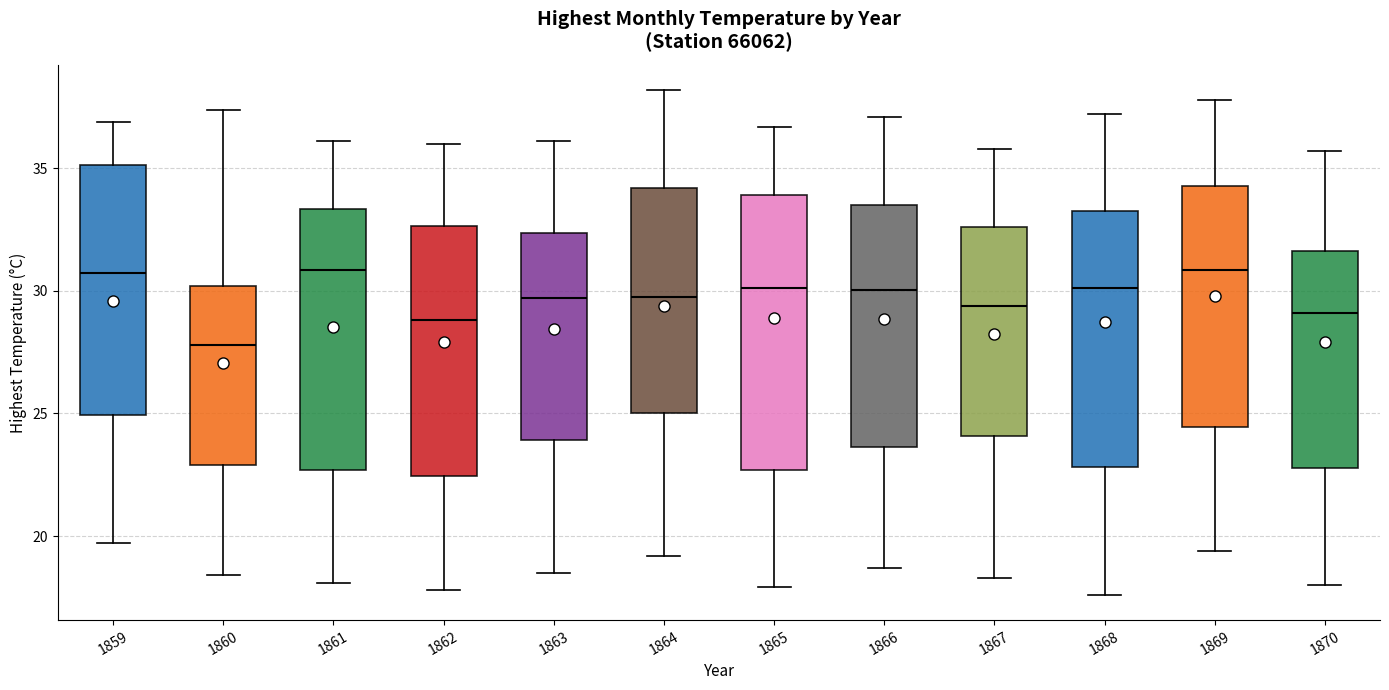

Where is the upper edge of the box at x = 1860 on the y-axis? The values are not printed on the chart, so give them approximately, as read against the axis.

30.0